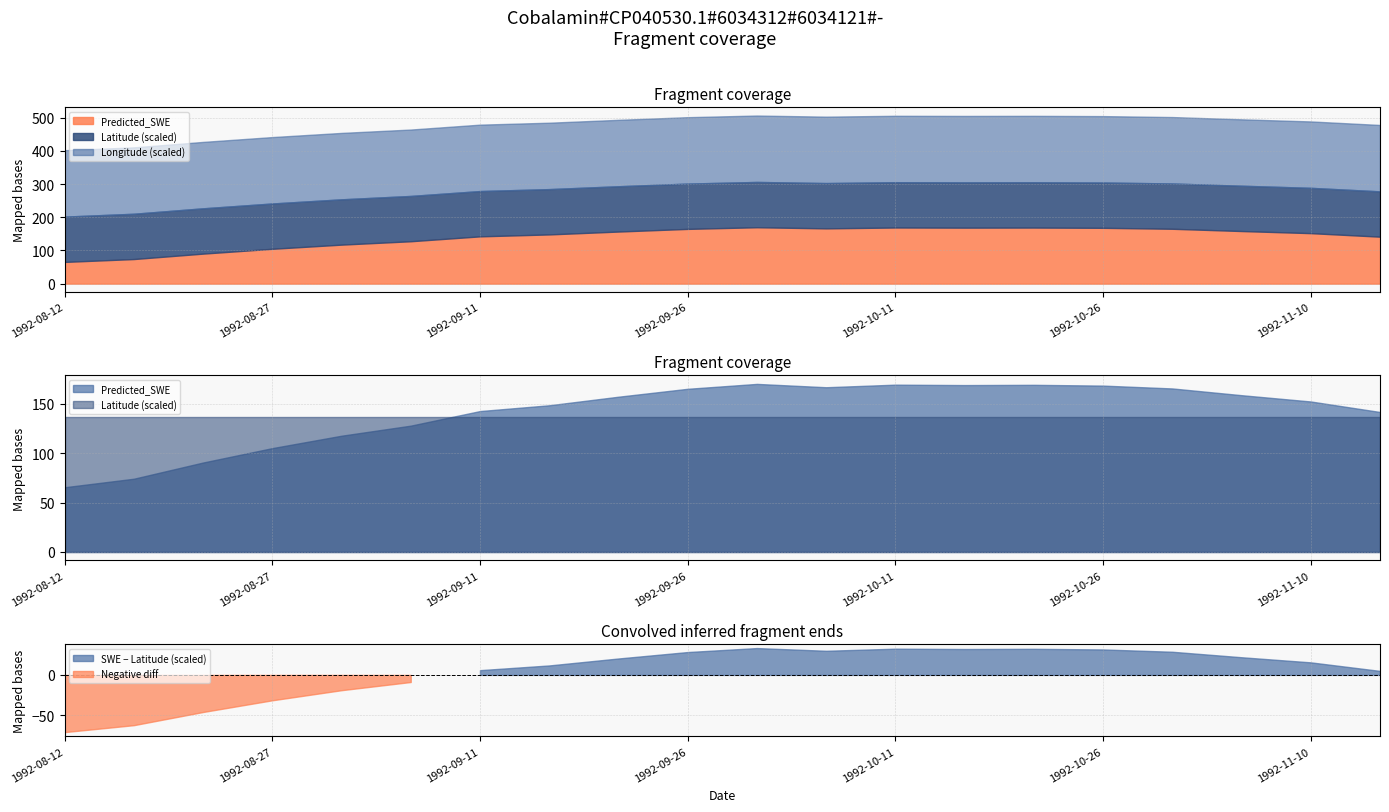

At which category is the sum across all series the highest?

1992-10-01